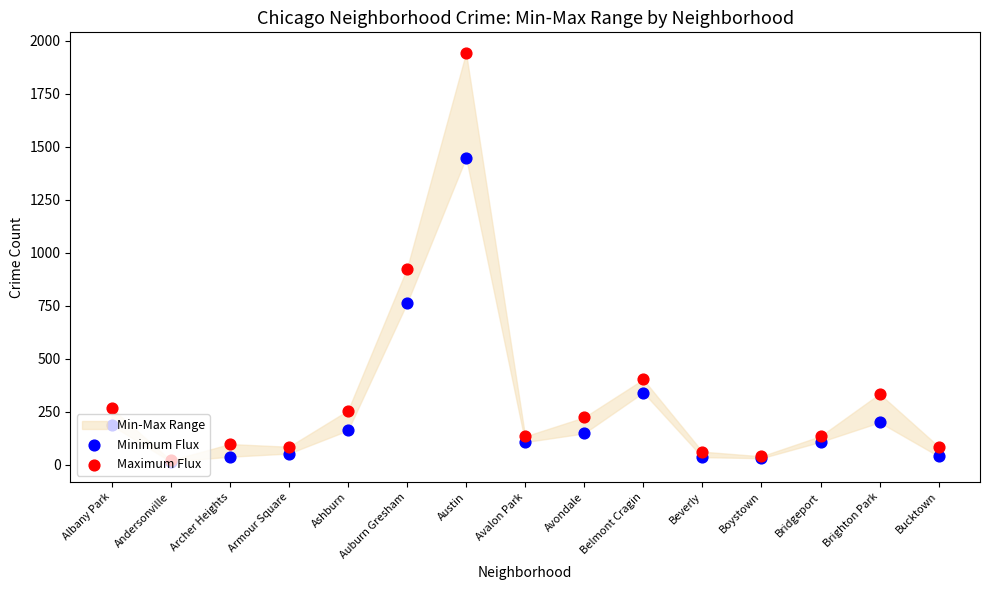

Which series reaches the minimum Y coordinate?

Minimum Flux